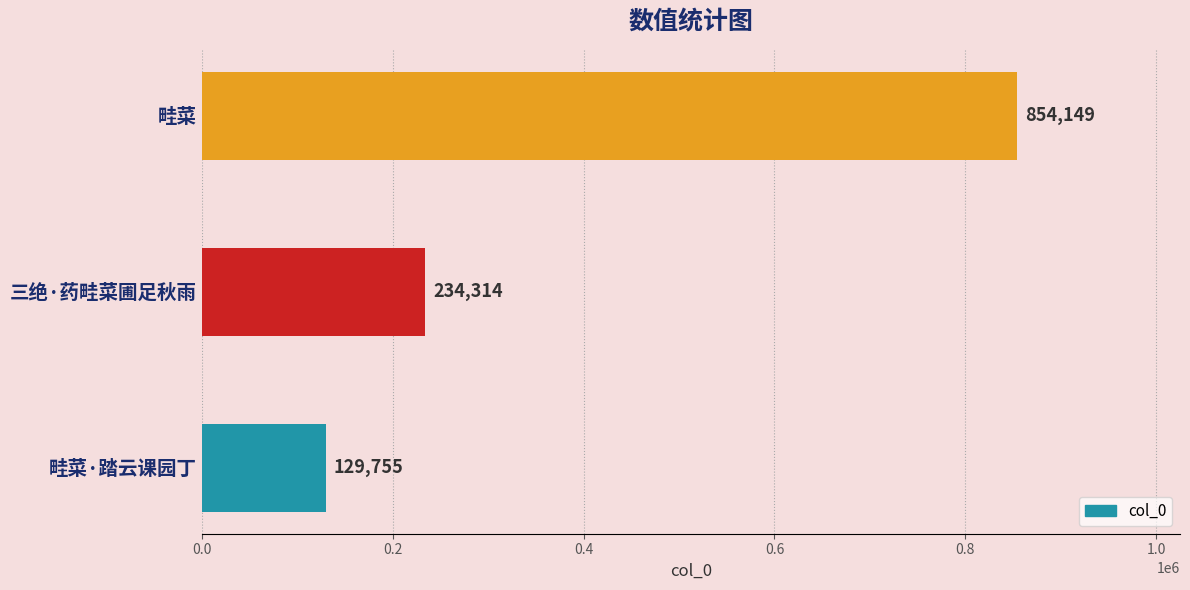

List the labels in order of value, largest first.

畦菜, 三绝·药畦菜圃足秋雨, 畦菜·踏云课园丁